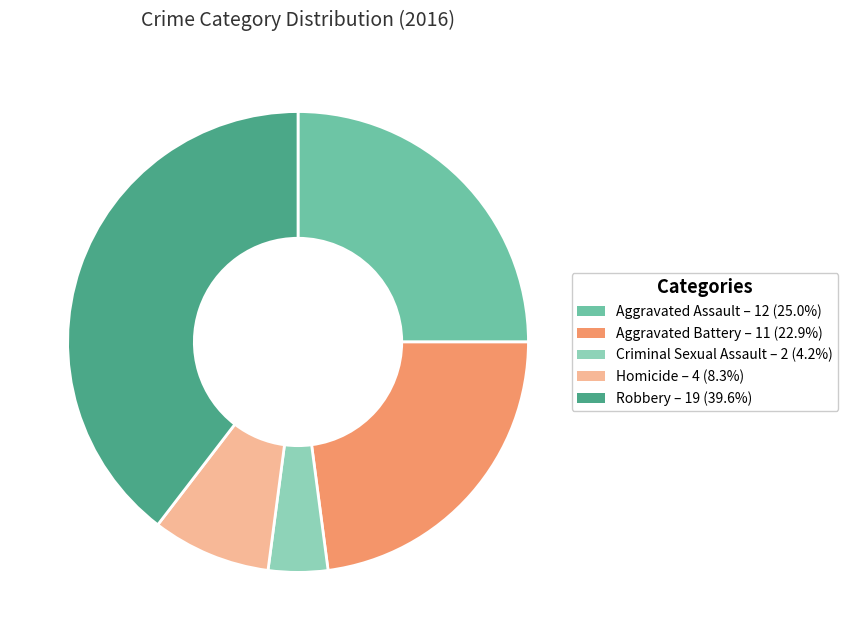

Is Homicide the majority of the pie?

No